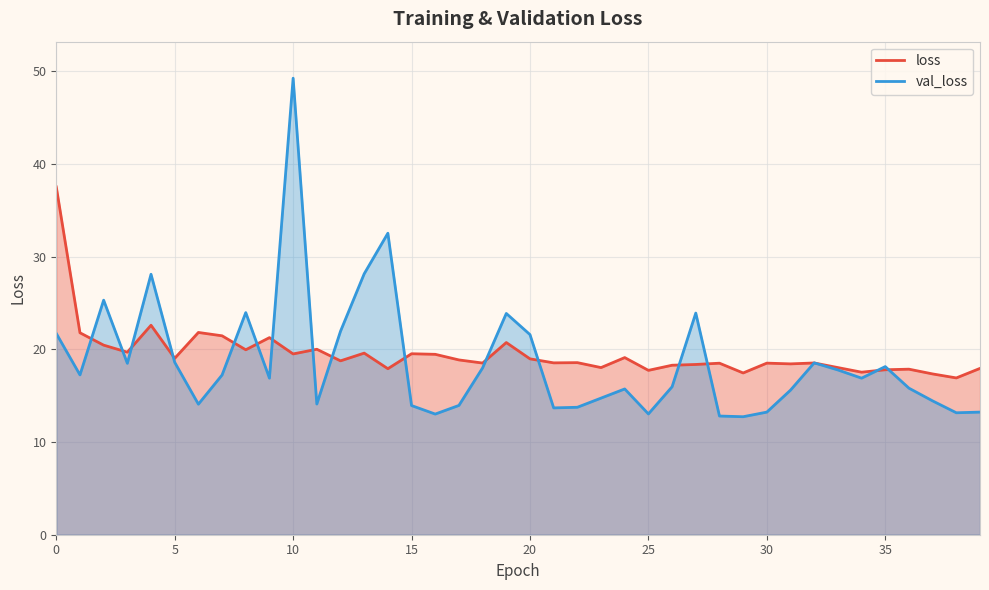

The value of val_loss at 38 is 13.2. True or false?

True